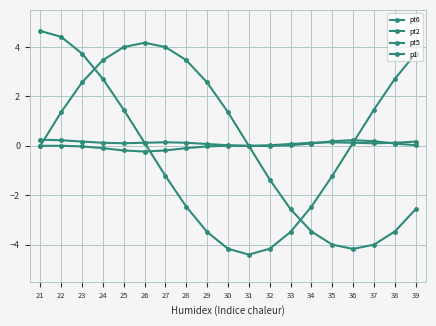

At 32, list the series in order from largest to smallest.

p1, pt5, pt2, pt6